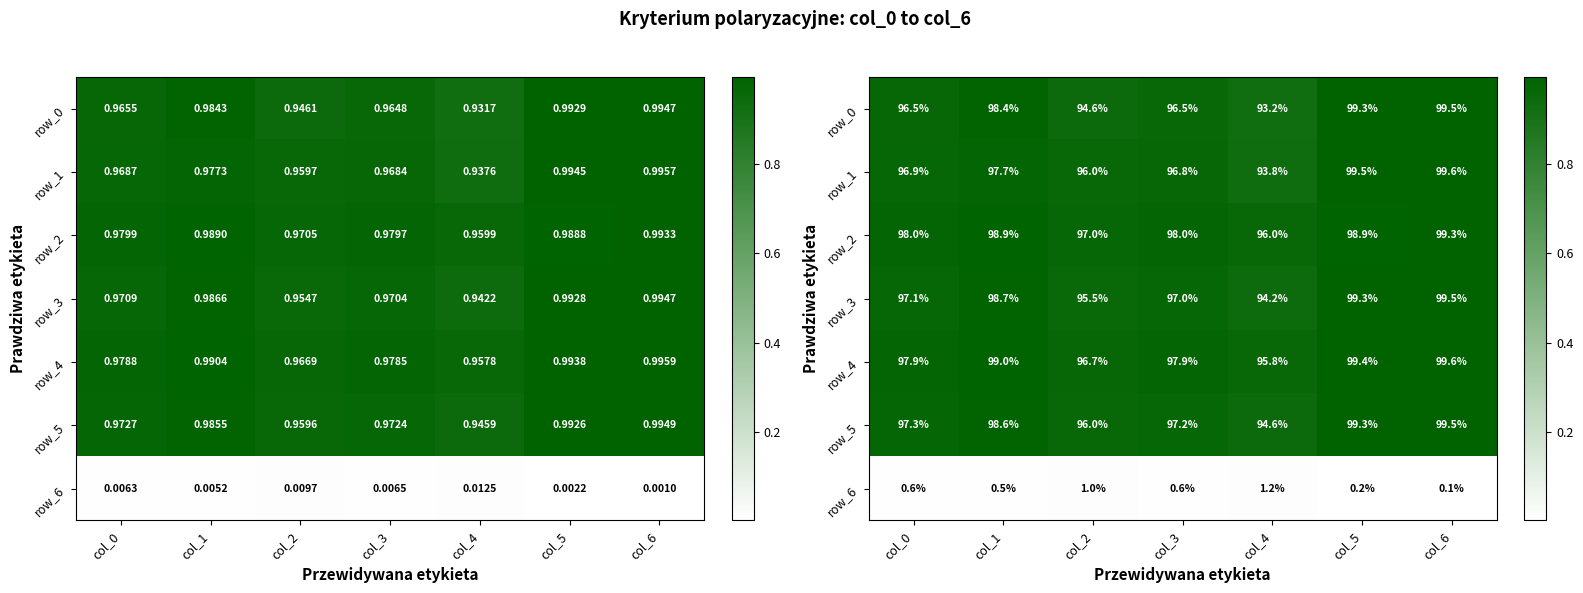

Which label corresponds to the largest value in the chart?

col_6